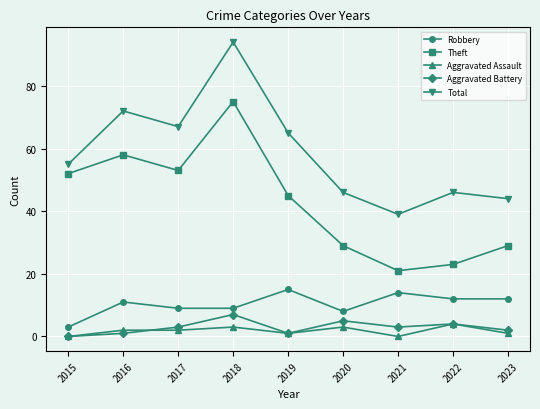

In Total, how many points are lower than both neighbors (excluding endpoints)?

2